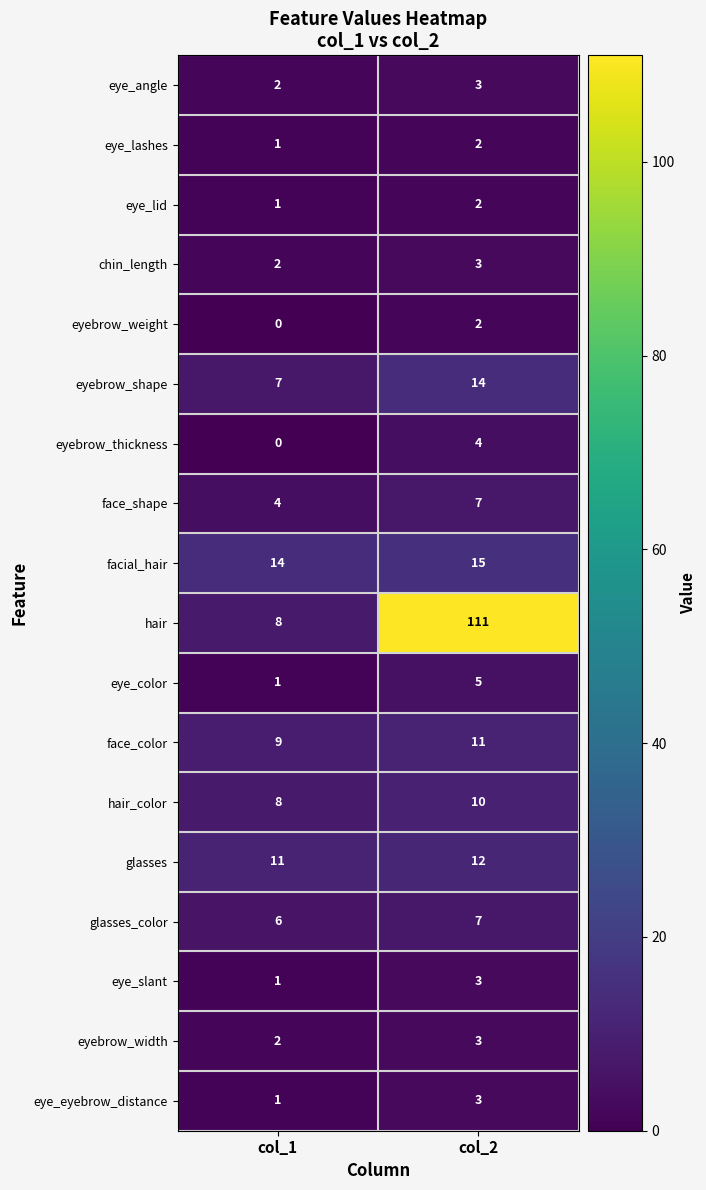

Which series changed the most between col_1 and col_2?

hair